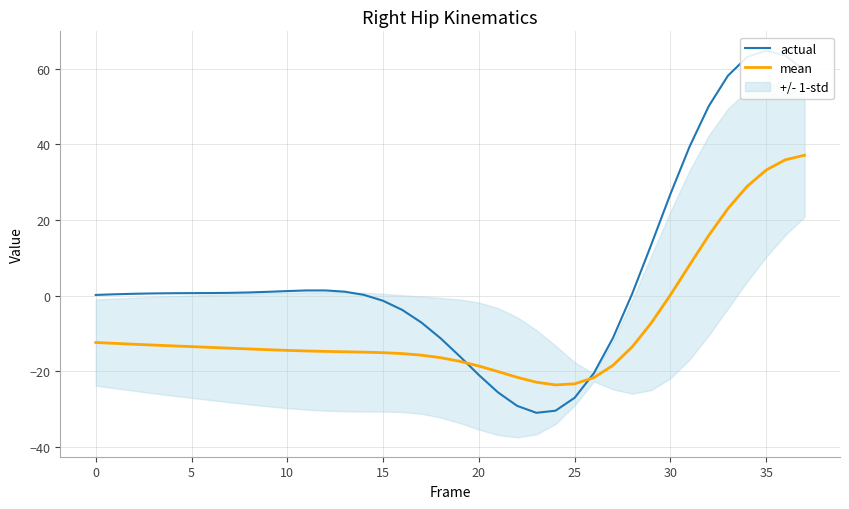

True or false: actual and mean cross at least once.

True